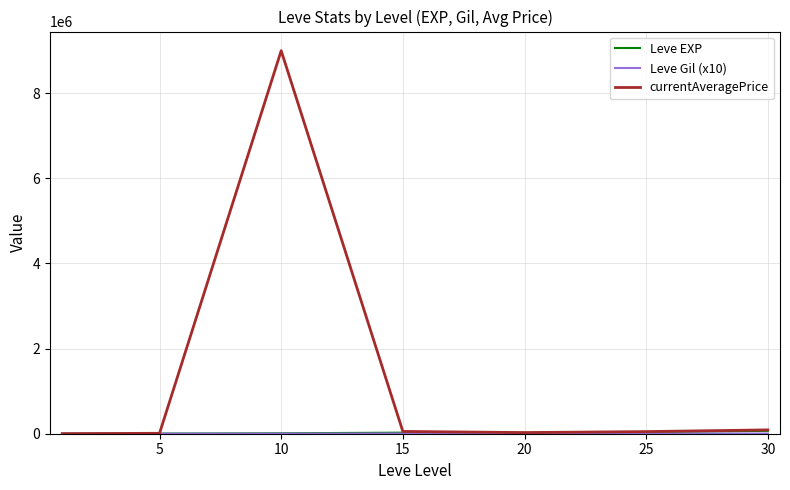

What is the greatest value displayed?

9000000.0